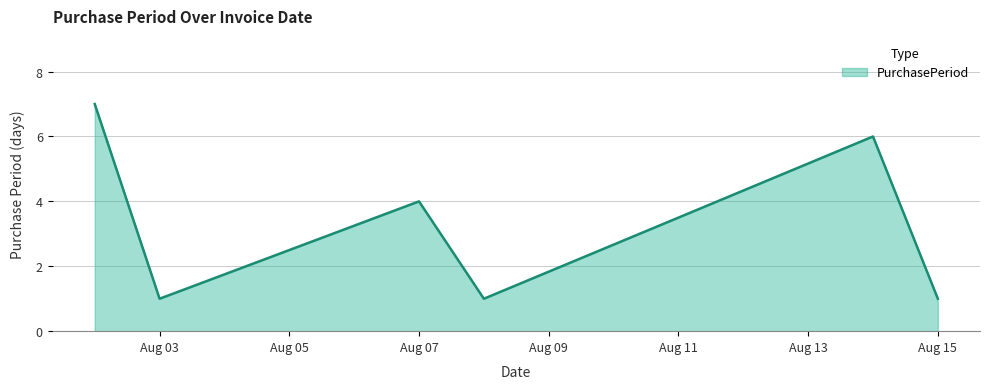

What is the sum of all values?

20